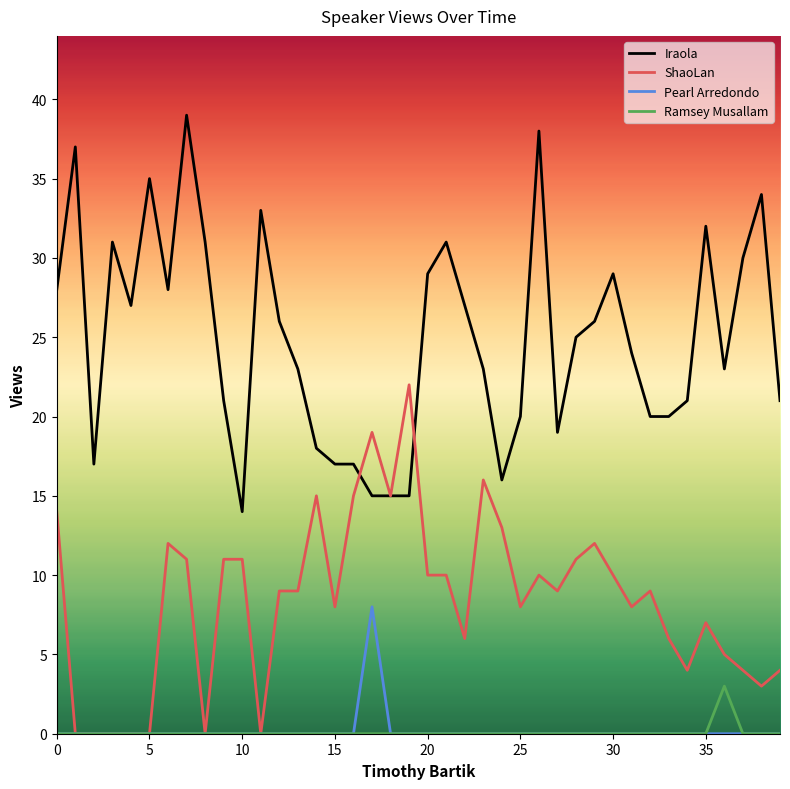

Reading left to right, extract all data points from this chart.

Iraola: 28	37	17	31	27	35	28	39	31	21	14	33	26	23	18	17	17	15	15	15	29	31	27	23	16	20	38	19	25	26	29	24	20	20	21	32	23	30	34	21
ShaoLan: 14	0	0	0	0	0	12	11	0	11	11	0	9	9	15	8	15	19	15	22	10	10	6	16	13	8	10	9	11	12	10	8	9	6	4	7	5	4	3	4
Pearl Arredondo: 0	0	0	0	0	0	0	0	0	0	0	0	0	0	0	0	0	8	0	0	0	0	0	0	0	0	0	0	0	0	0	0	0	0	0	0	0	0	0	0
Ramsey Musallam: 0	0	0	0	0	0	0	0	0	0	0	0	0	0	0	0	0	0	0	0	0	0	0	0	0	0	0	0	0	0	0	0	0	0	0	0	3	0	0	0